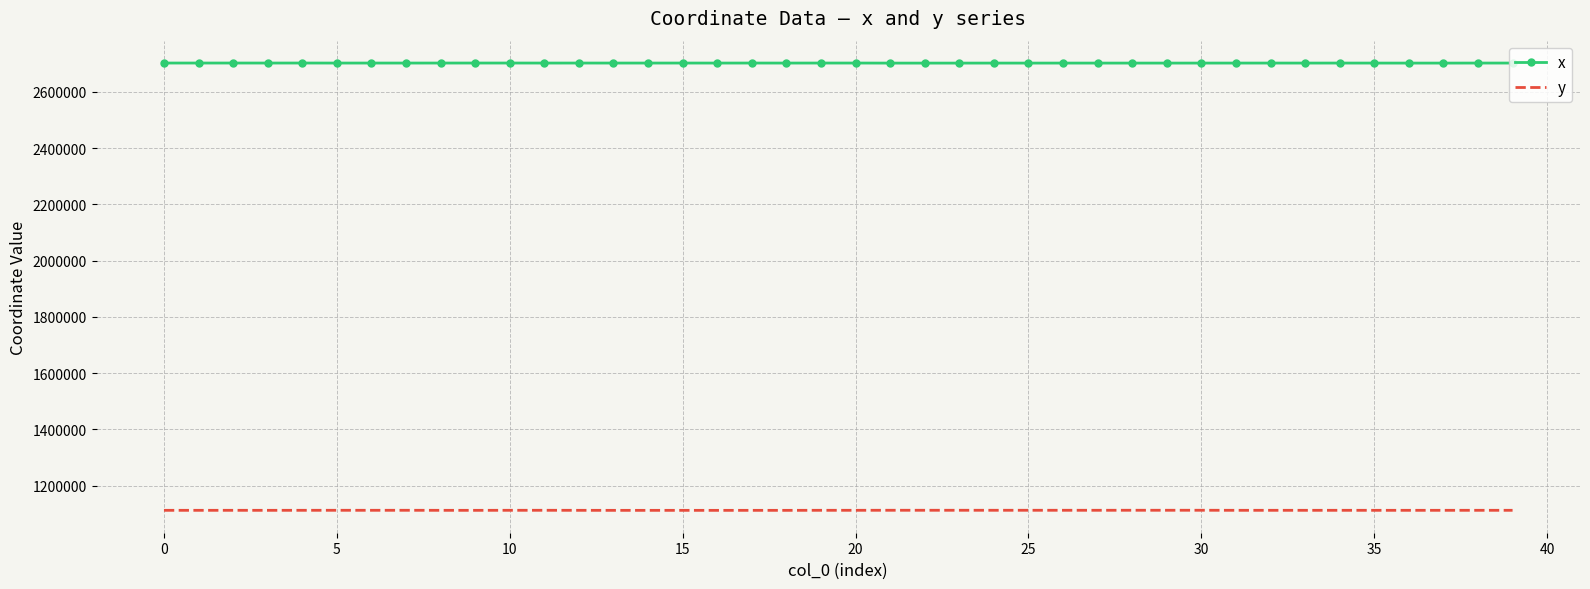

True or false: x and y cross at least once.

False